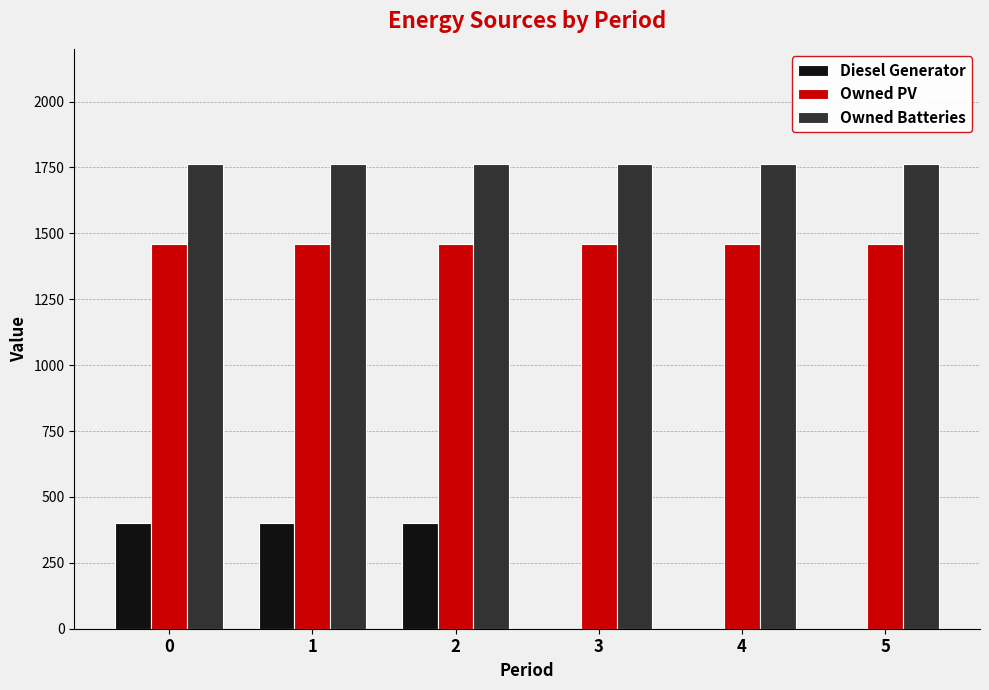

How many categories are shown in the chart?

6